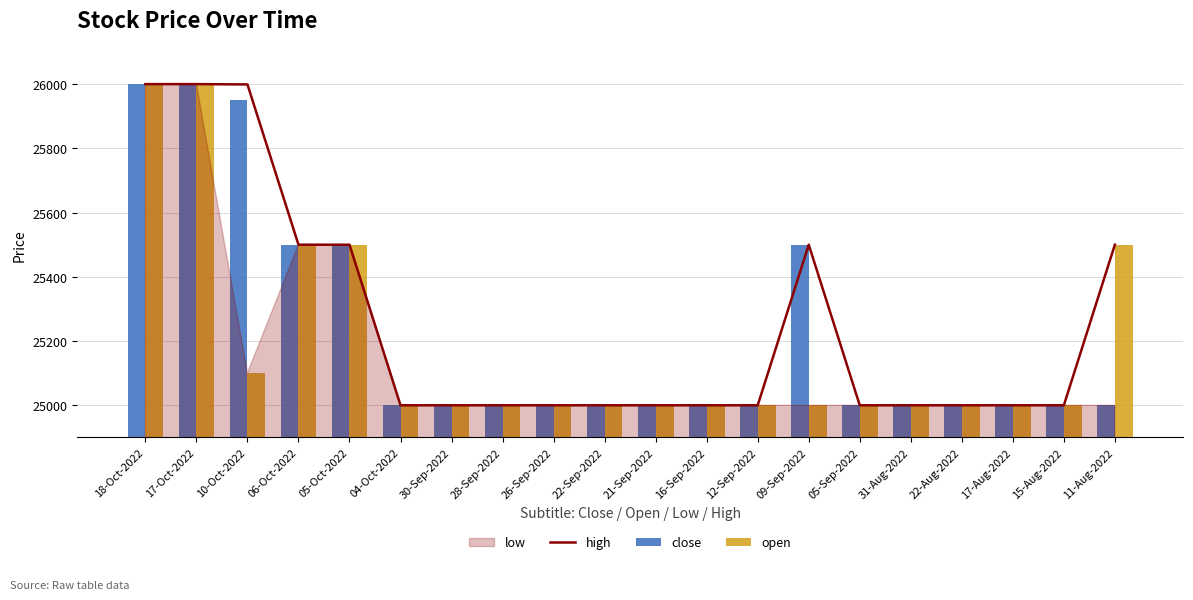

What is the greatest value displayed?

26000.0